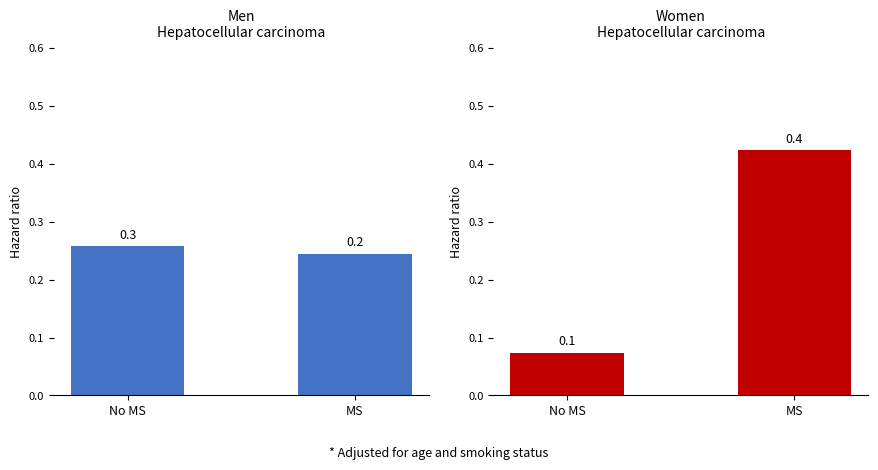

What is the value of the Row 1 & Row 2 bar at the 2nd from the left?

0.2